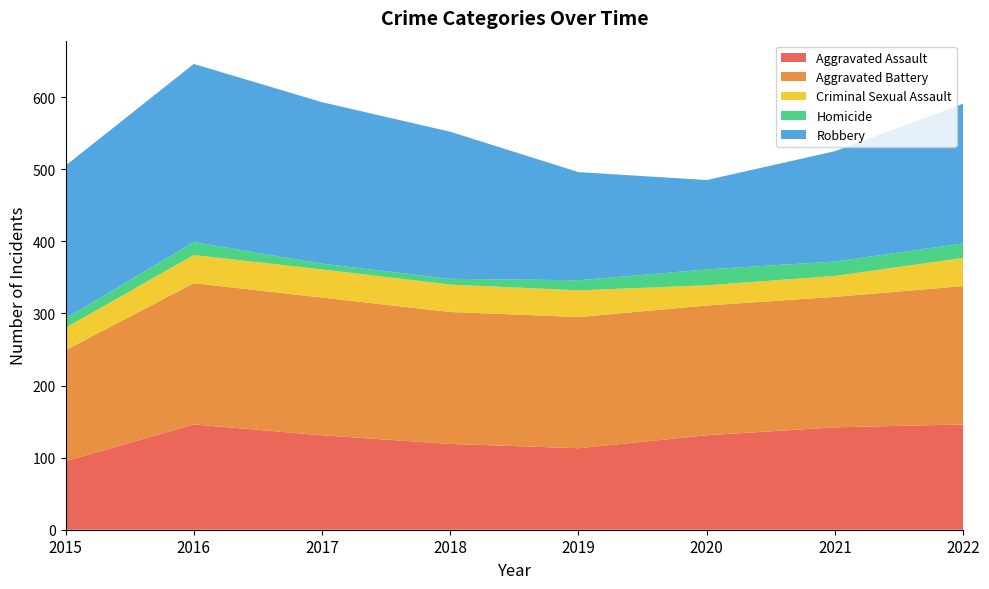

Reading left to right, transcribe all the data shown in this chart.

Aggravated Assault: 95	146	131	119	113	131	142	146
Aggravated Battery: 154	196	191	183	182	180	181	192
Criminal Sexual Assault: 31	39	39	38	37	28	29	39
Homicide: 13	18	8	8	14	22	20	20
Robbery: 212	247	224	204	150	124	153	194